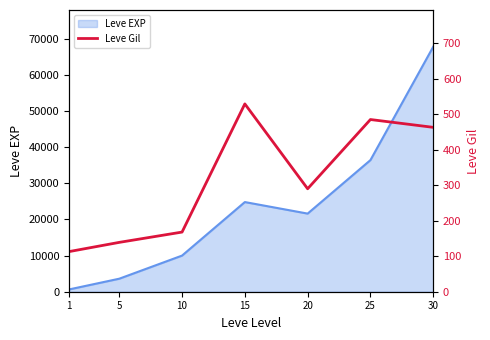

How many data points are less than 290?

3